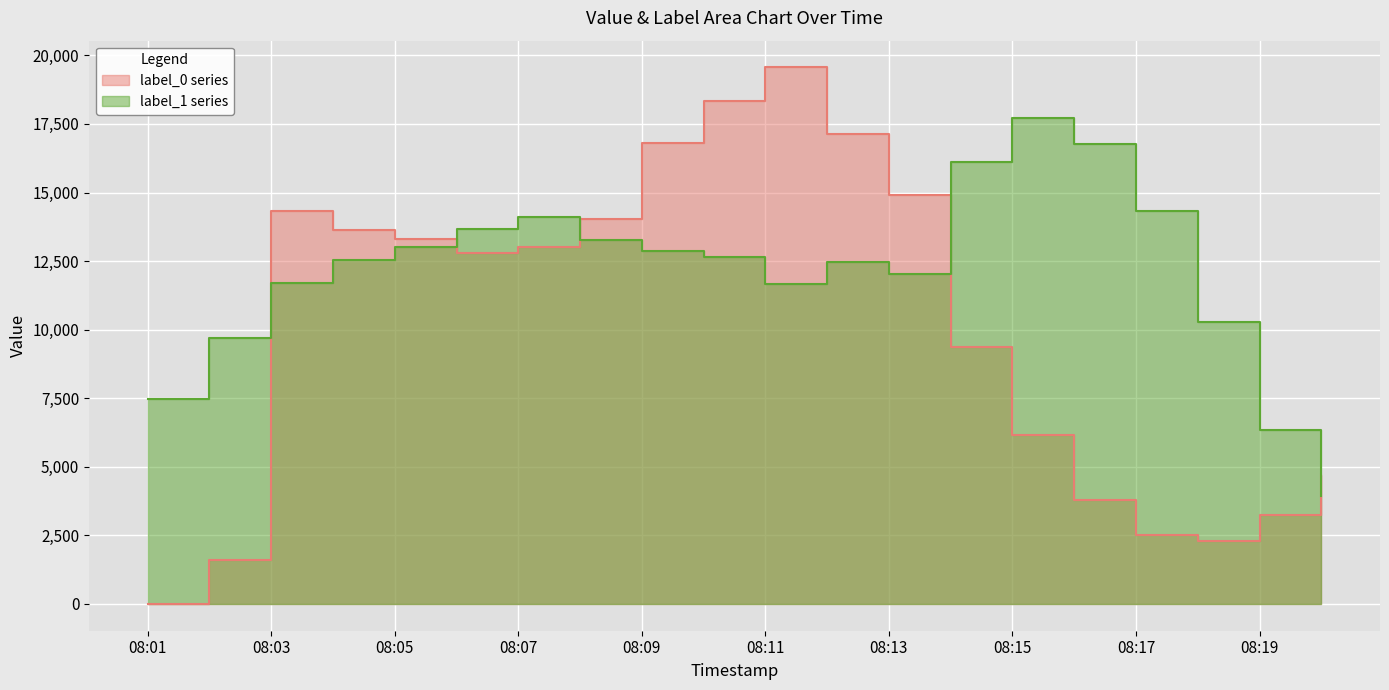

Which series has the largest range (max minus min)?

label_0